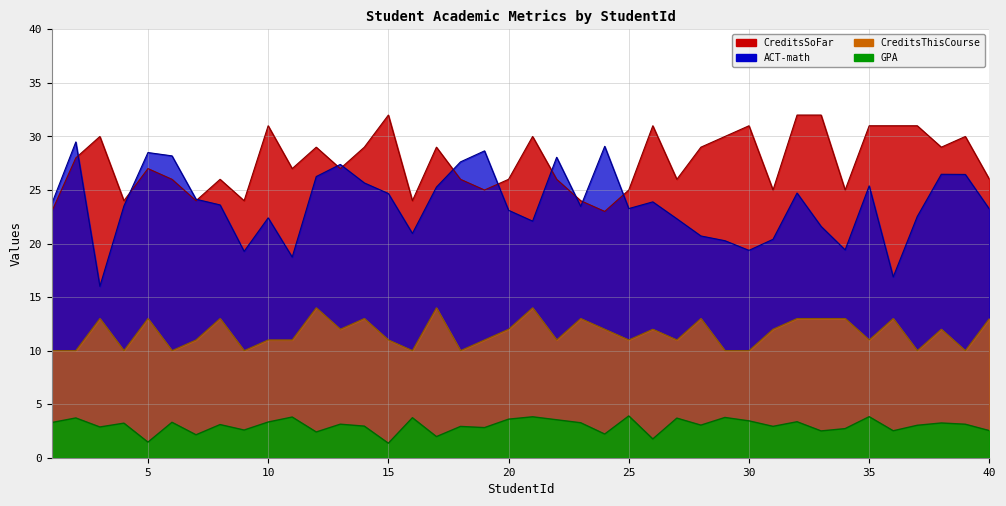

Is it true that ACT-math equals 45.6 at 35?

False